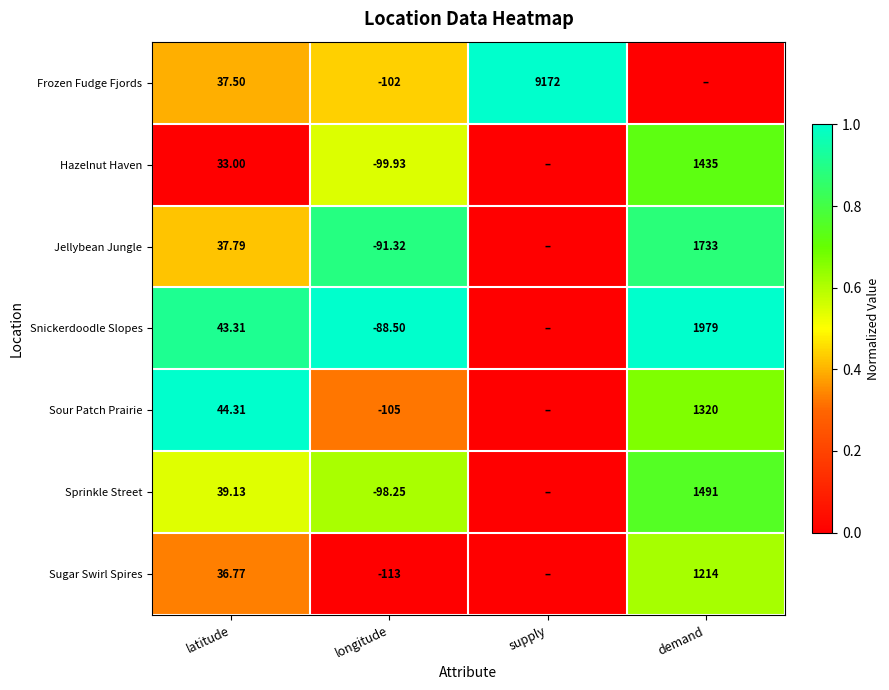

Which series changed the most between latitude and longitude?

Sugar Swirl Spires